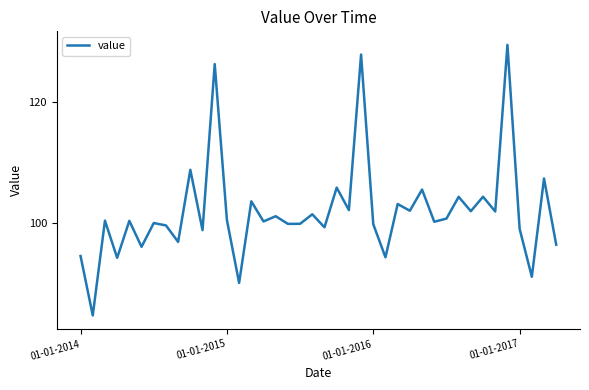

What is the smallest value displayed?

84.6